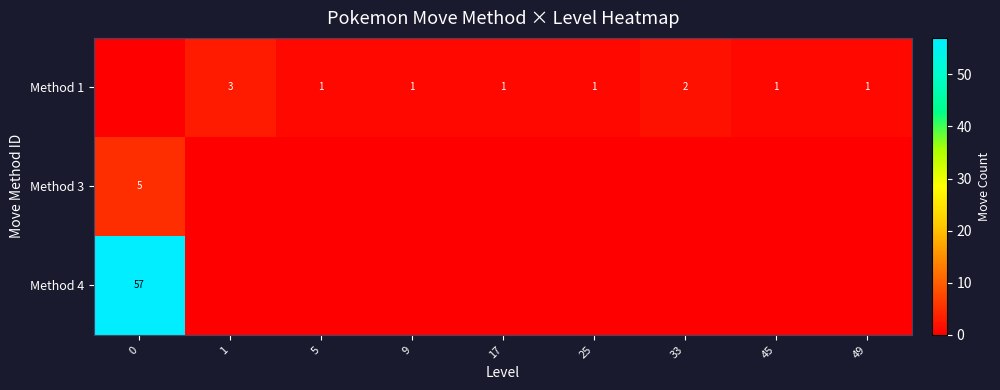

How many categories are shown in the chart?

9